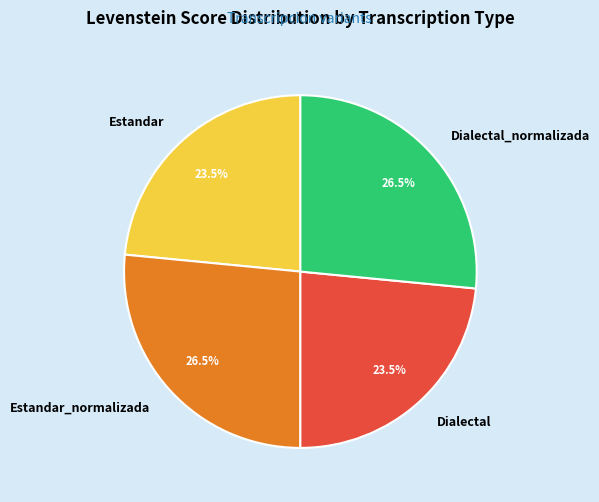

Count the number of slices in the pie.

4